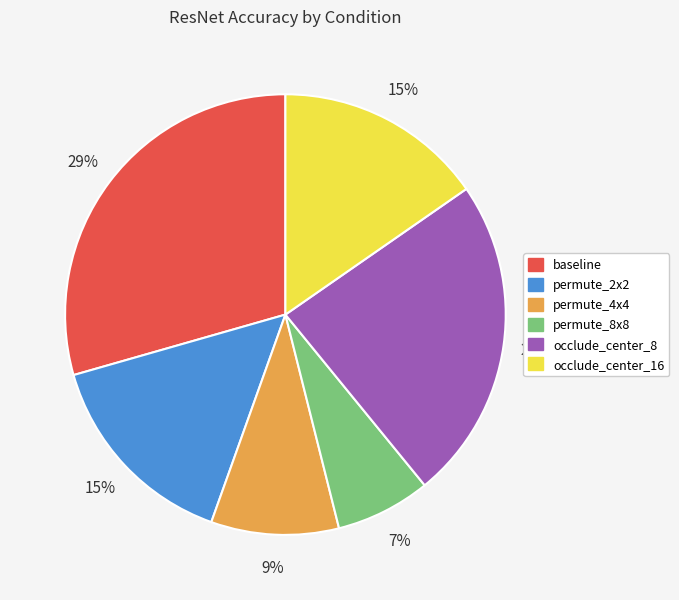

Is the sum of permute_8x8 and baseline greater than half?

No